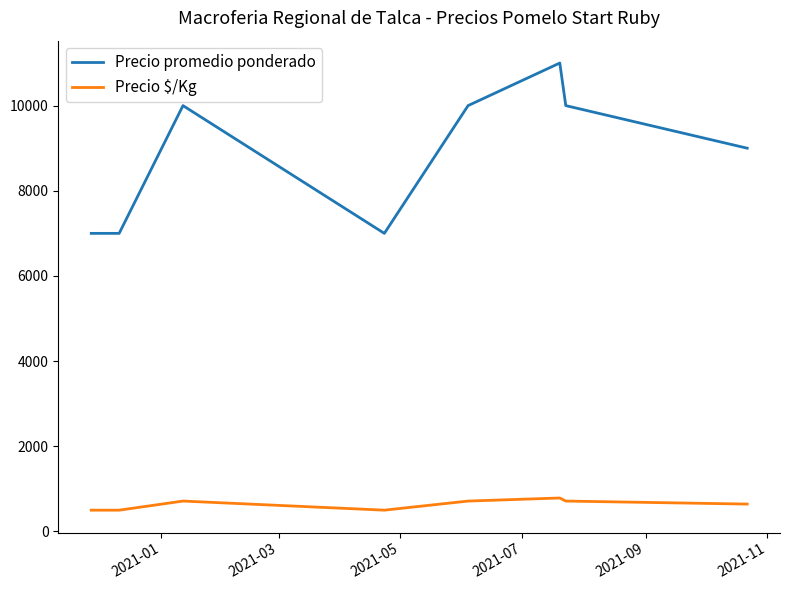

Which series has the widest spread of values?

Precio promedio ponderado